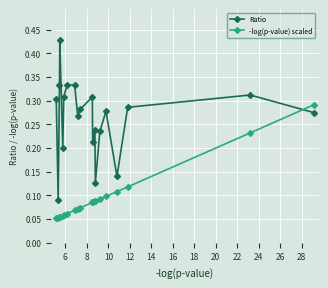

Reading left to right, extract all data points from this chart.

Ratio: 0.3	0.3	0.3	0.1	0.3	0.2	0.1	0.2	0.2	0.3	0.3	0.3	0.3	0.3	0.3	0.2	0.4	0.3	0.1	0.3
-log(p-value) scaled: 0.3	0.2	0.1	0.1	0.1	0.1	0.1	0.1	0.1	0.1	0.1	0.1	0.1	0.1	0.1	0.1	0.1	0.1	0.1	0.1